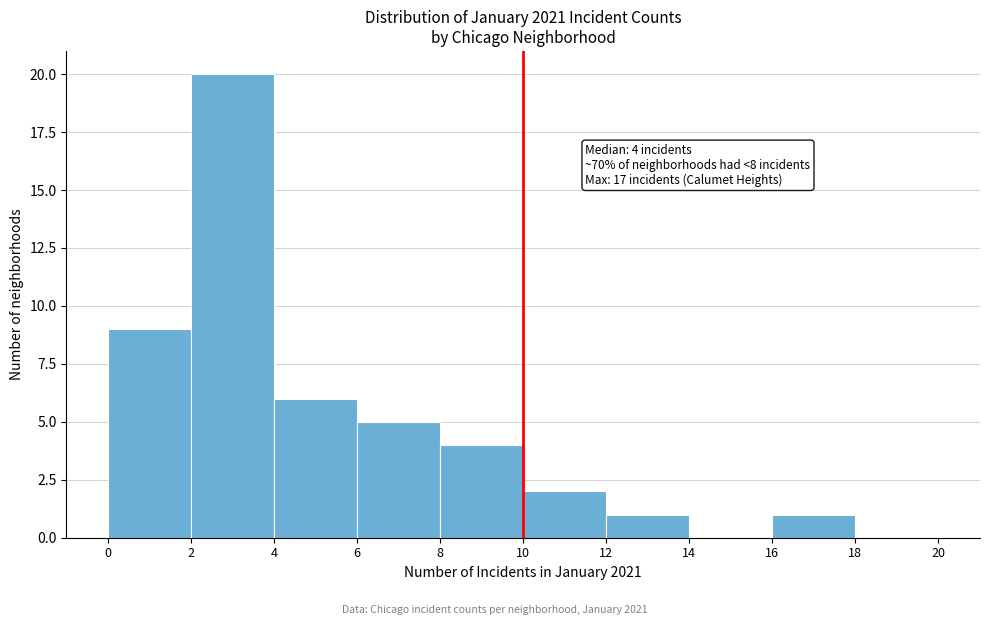

Over which range of the x-axis is the bar tallest?

2 to 4